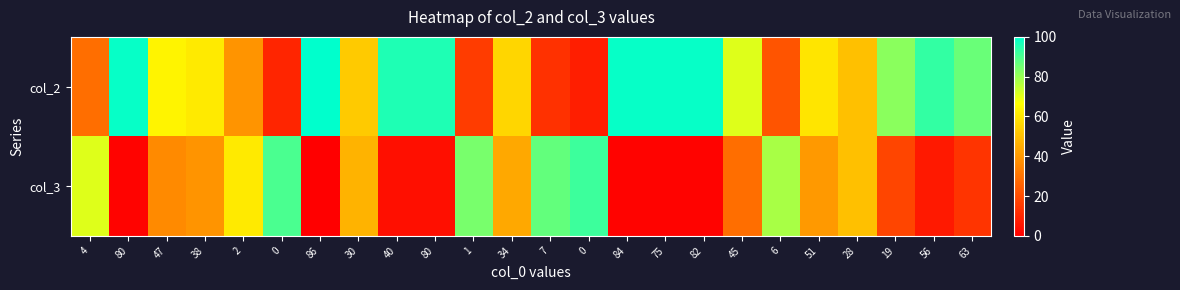

Rank the series by their average value, from highest to lowest.

col_2, col_3